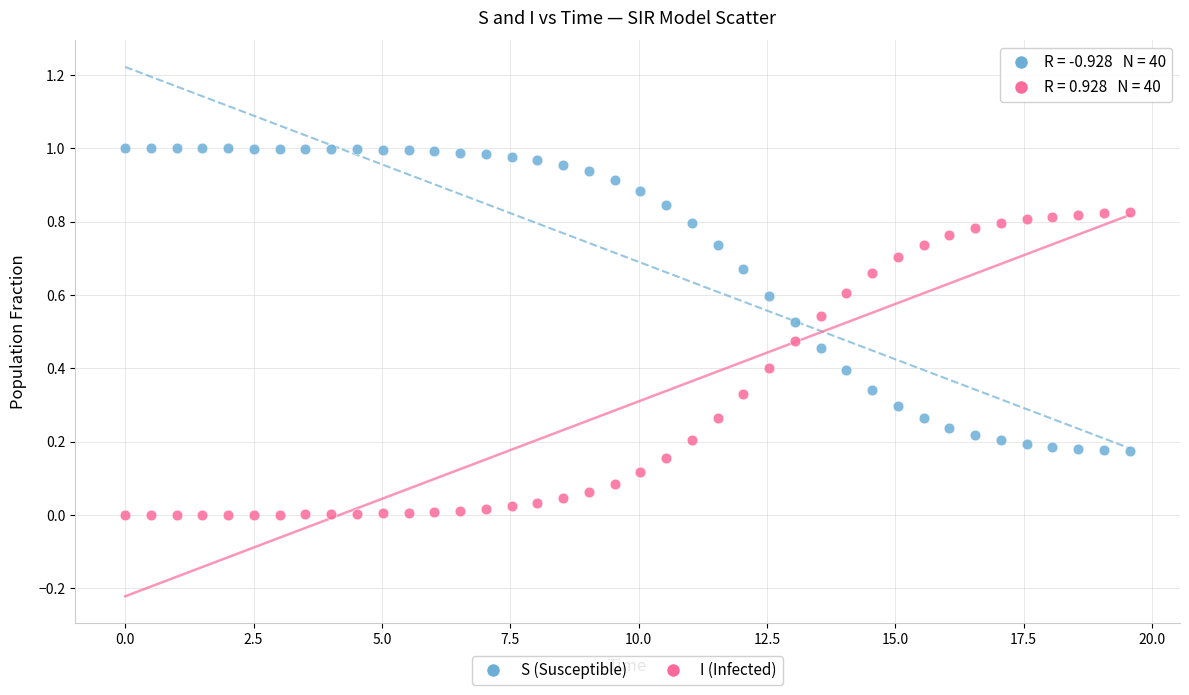

What are all the series names shown in the legend?

S (Susceptible), I (Infected)